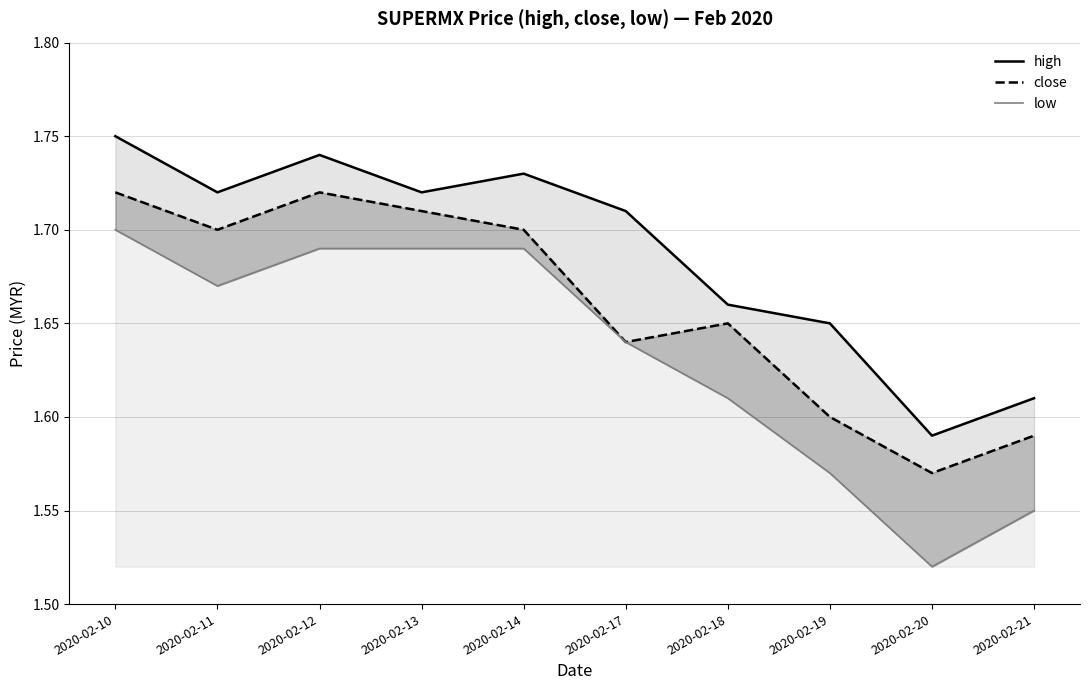

Rank the categories by low value from lowest to highest.

2020-02-20, 2020-02-21, 2020-02-19, 2020-02-18, 2020-02-17, 2020-02-11, 2020-02-12, 2020-02-13, 2020-02-14, 2020-02-10